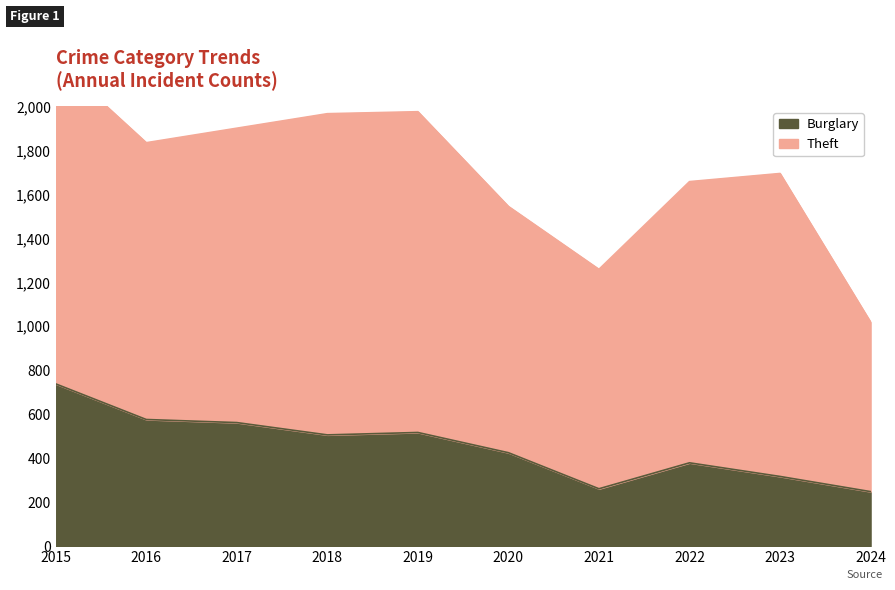

List the labels in order of value, largest first.

2015, 2016, 2017, 2019, 2018, 2020, 2022, 2023, 2021, 2024